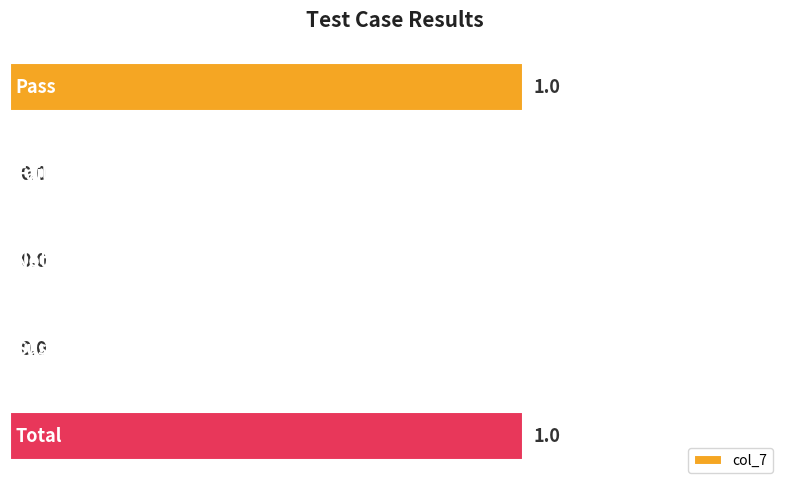

Count the number of categories in the chart.

5